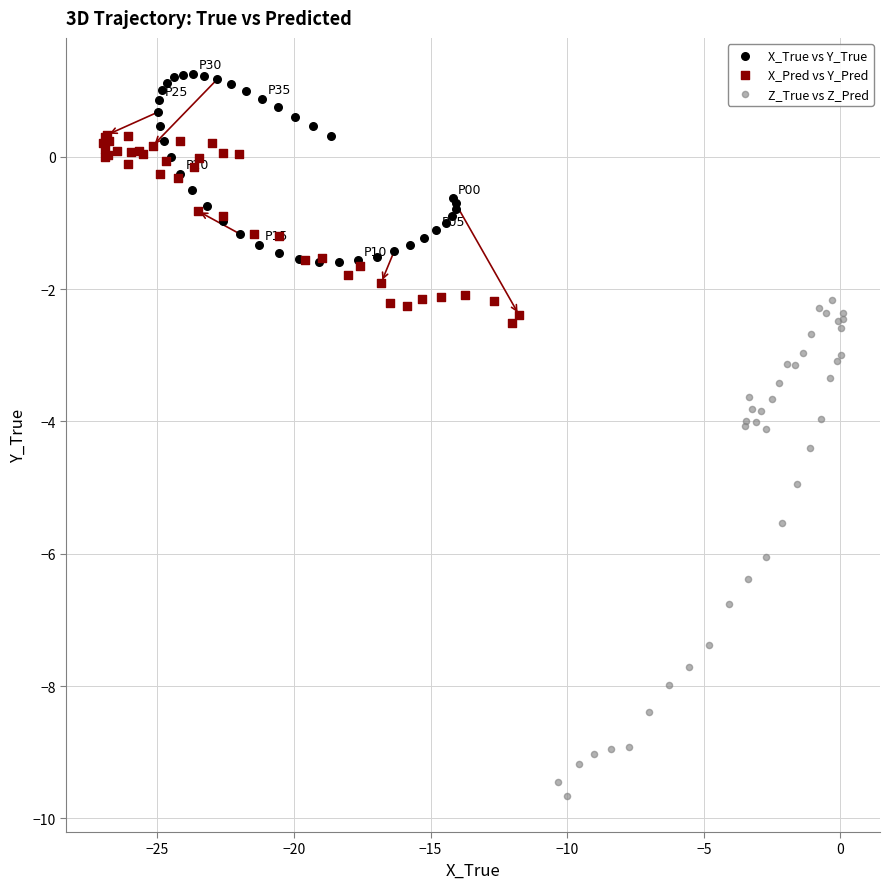

Which series has the largest Y range (max minus min)?

Z_True vs Z_Pred